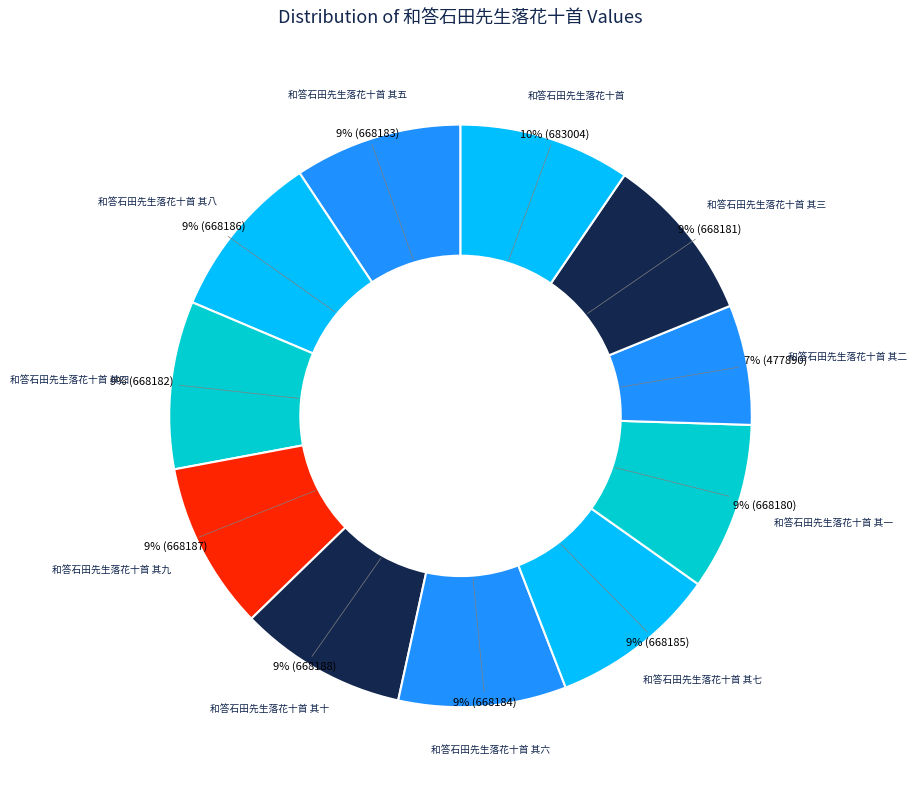

Is the sum of 和答石田先生落花十首 其三 and 和答石田先生落花十首 其七 greater than half?

No